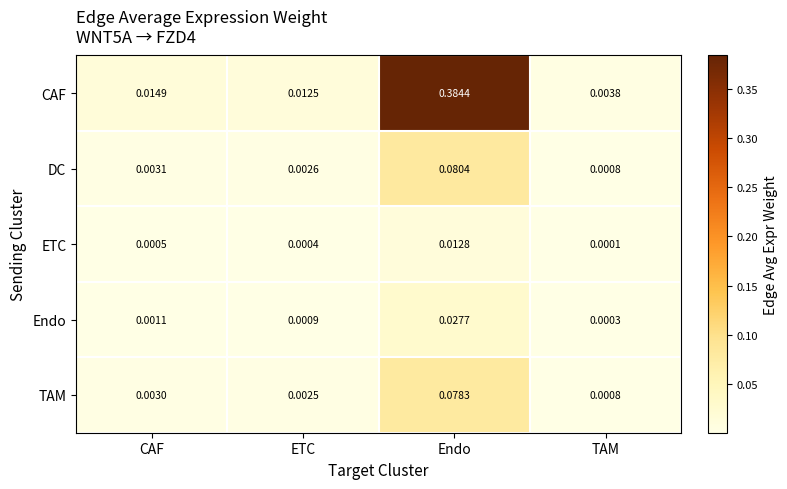

Which series changed the most between ETC and TAM?

CAF